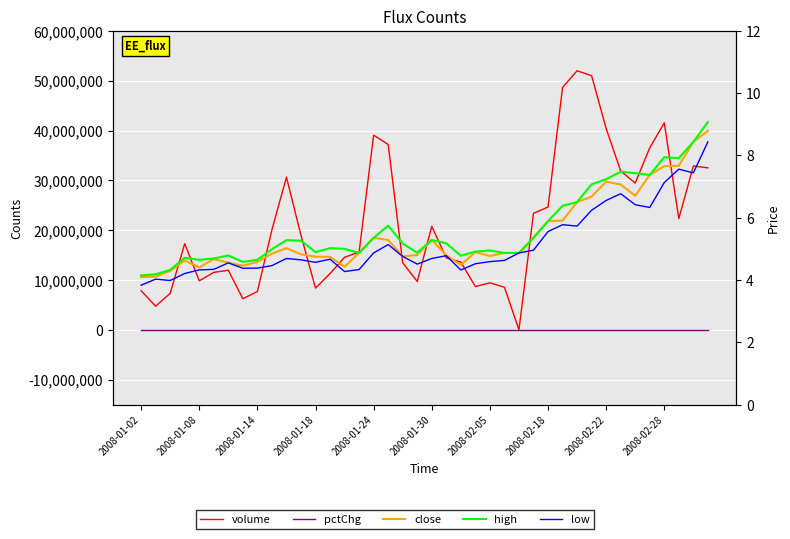

What is the sum of the close values at 20 and 26?

10.2